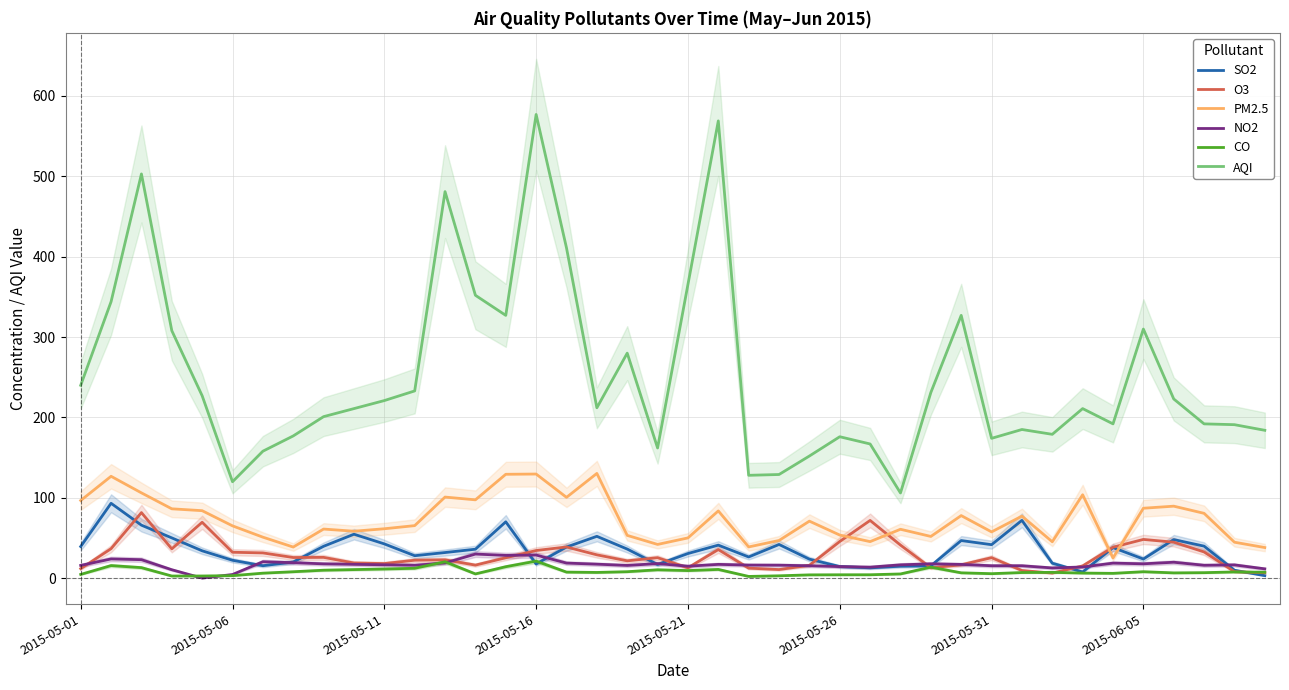

Is it true that O3 equals 12.9 at 2015-05-21?

True